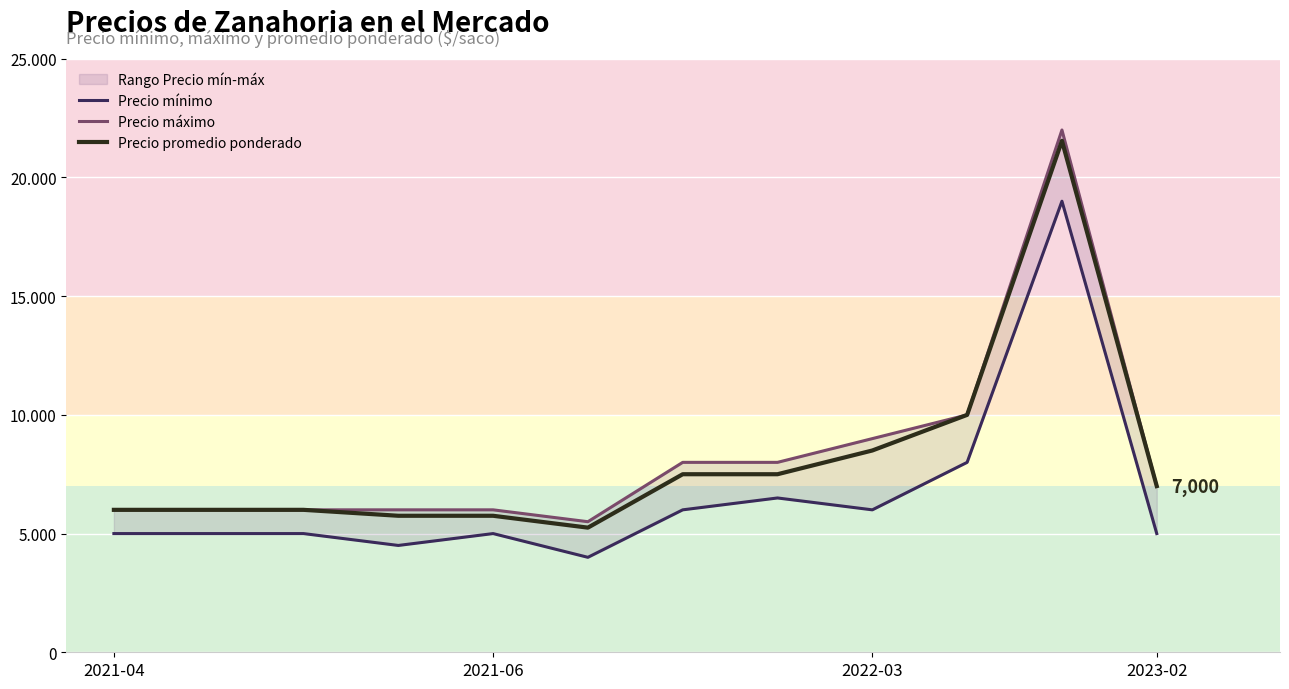

The Precio máximo series shows 5263 at 2022-03. True or false?

False